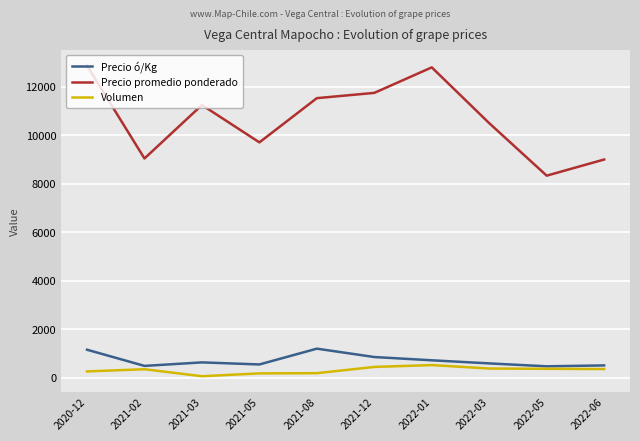

Rank the series by their maximum value, from highest to lowest.

Precio promedio ponderado, Precio ó/Kg, Volumen